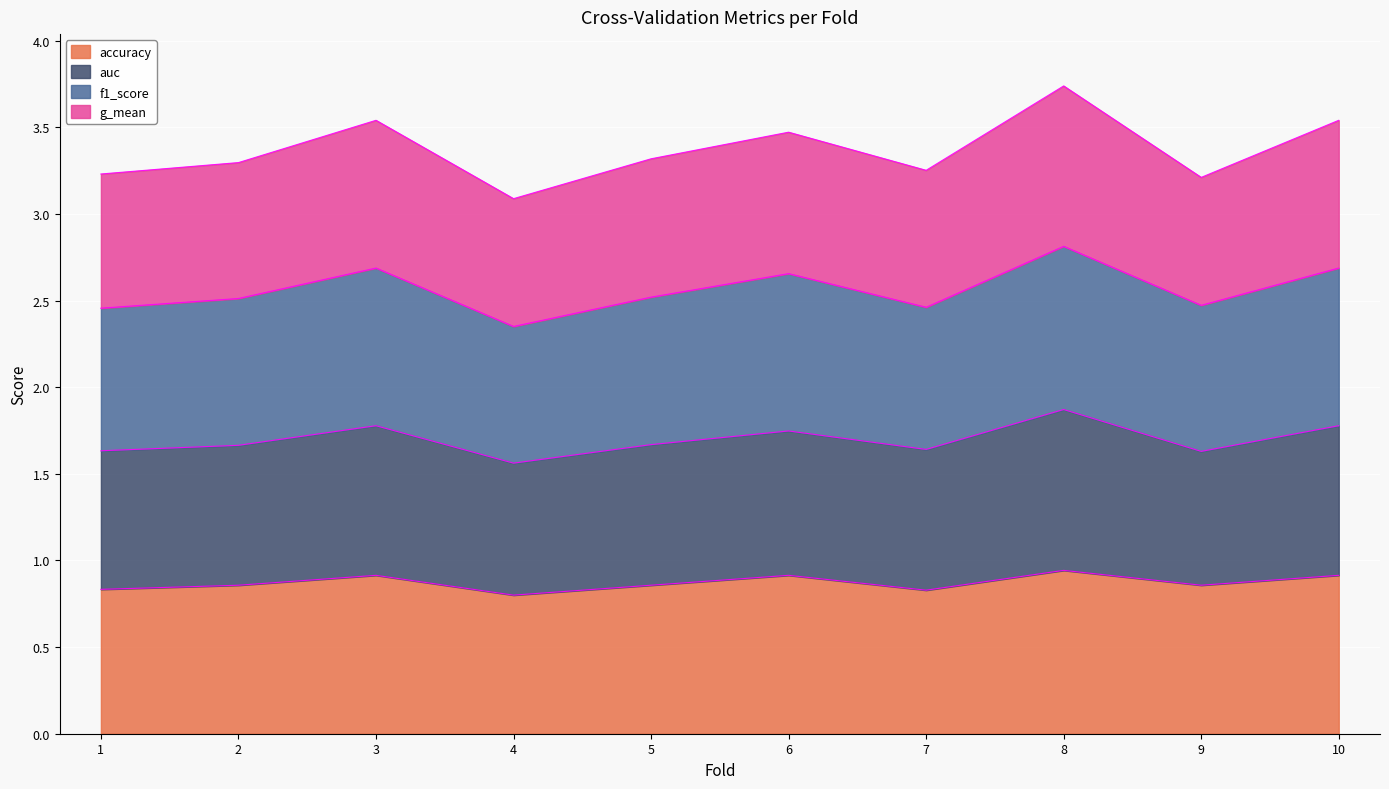

At which category does accuracy reach its first local peak?

3